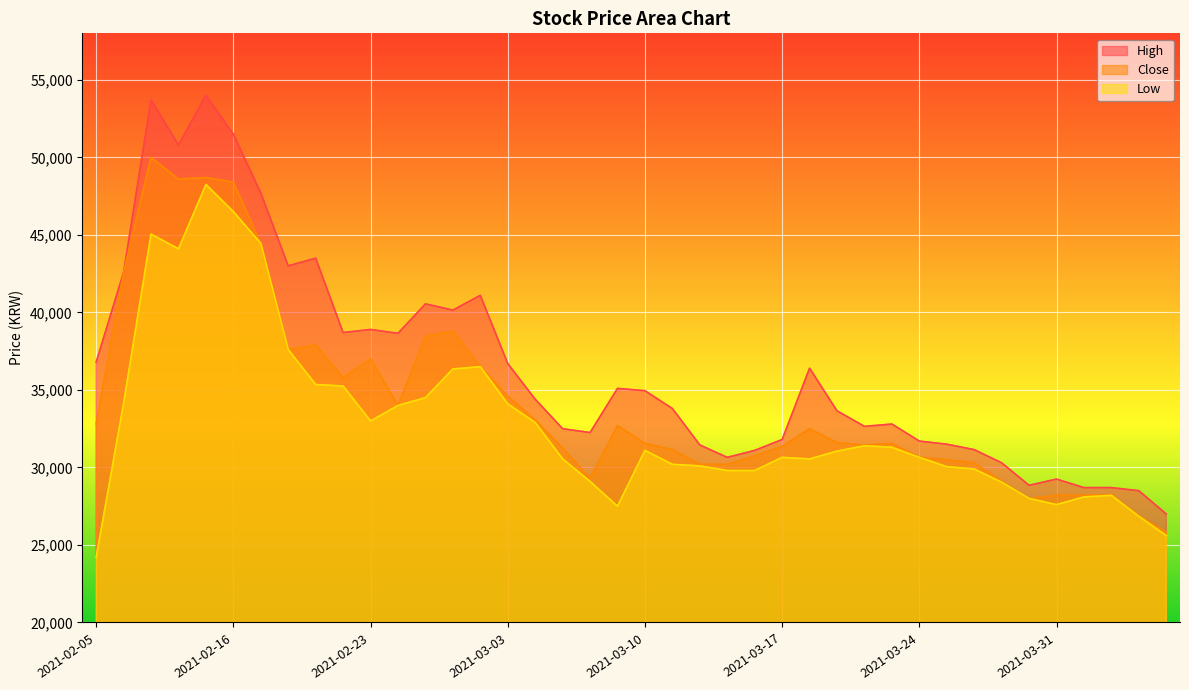

Which series changed the most between 2021-02-23 and 2021-03-15?

High